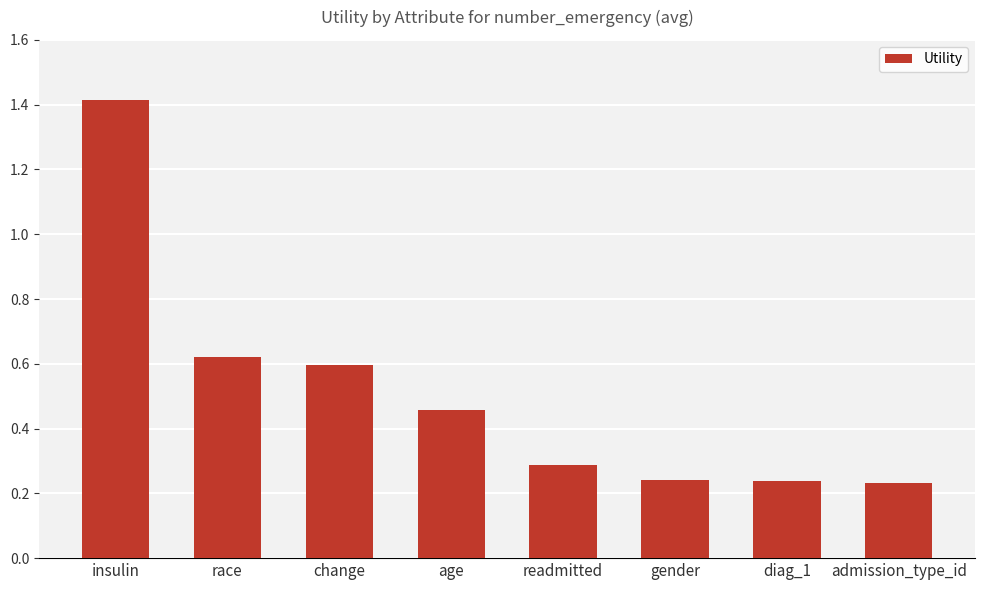

Between admission_type_id and race, which is larger?

race